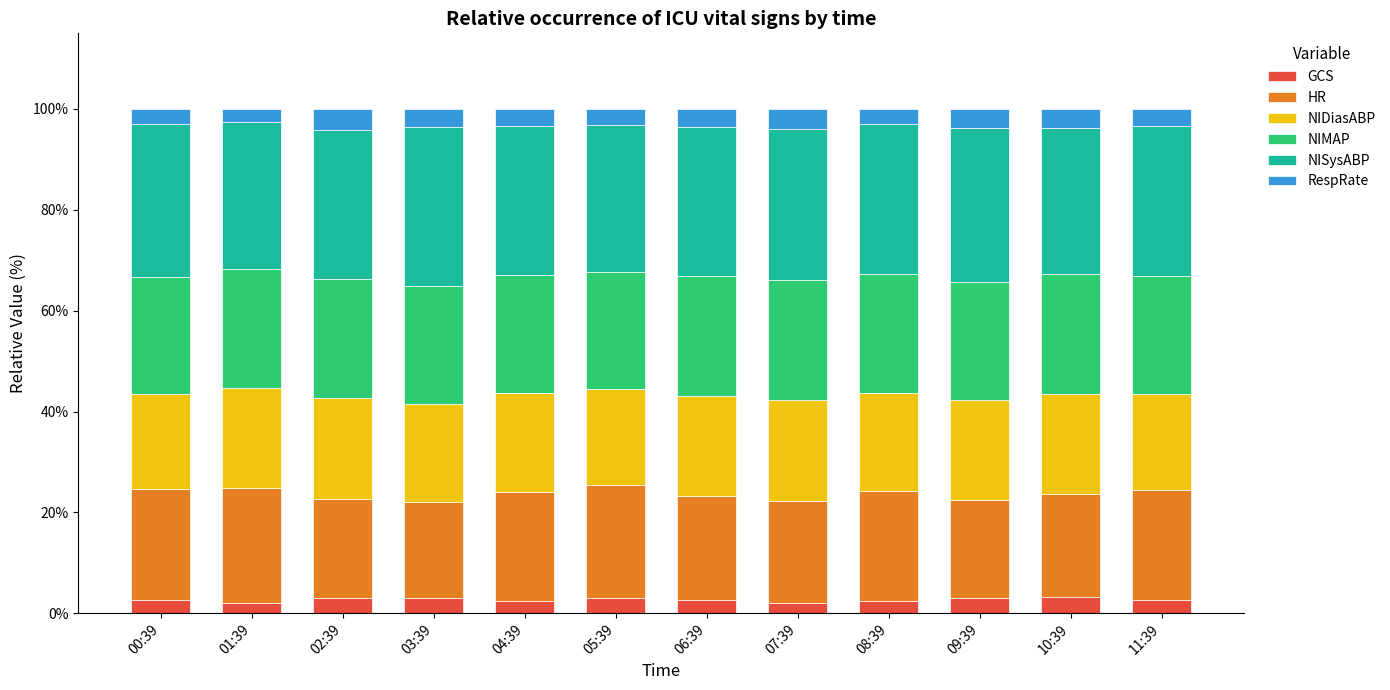

True or false: GCS has a value of 3.0 at 03:39.

True